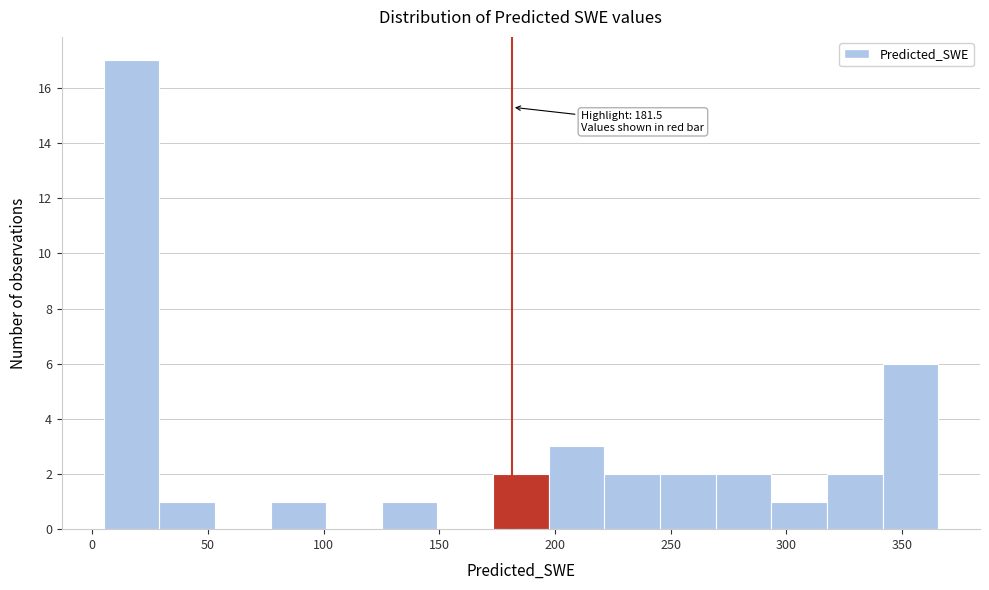

Which range on the x-axis has the tallest bar?

5 to 30